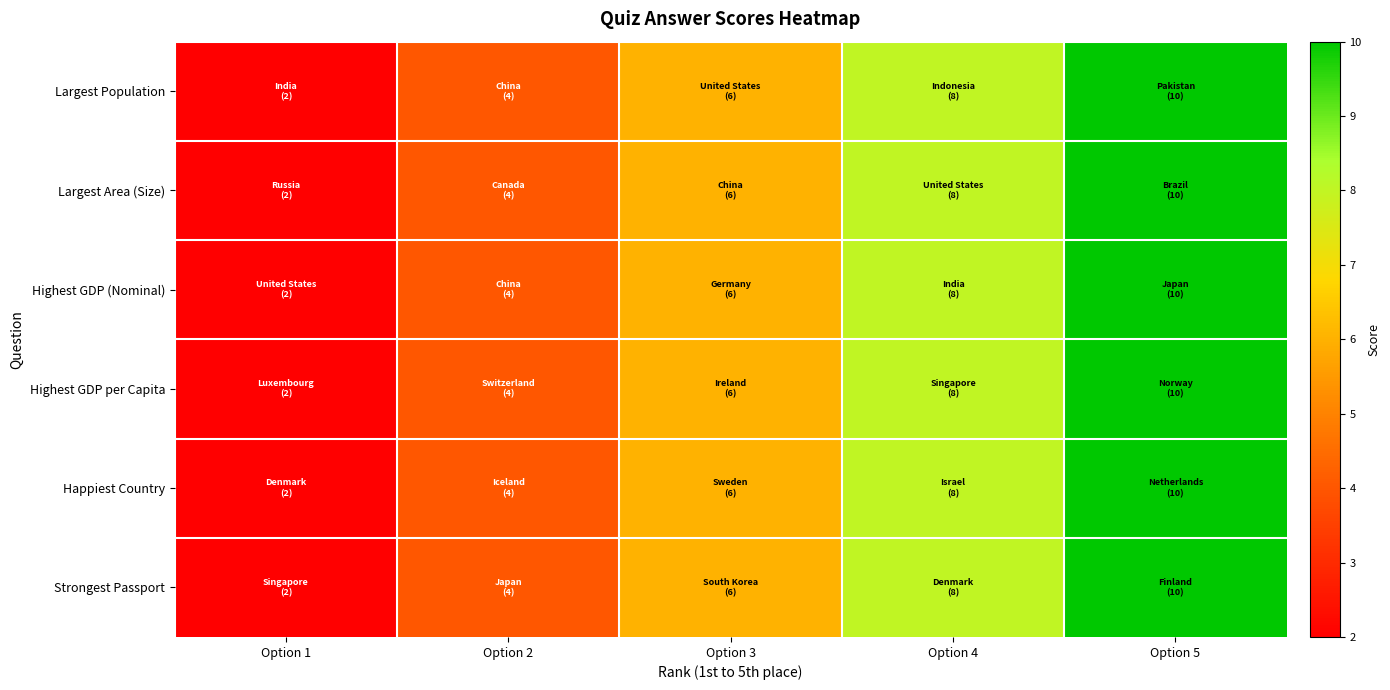

What is the greatest value displayed?

10